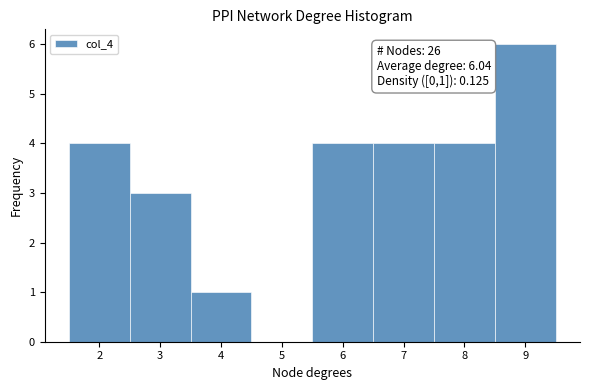

Over which range of the x-axis is the bar tallest?

8.5 to 9.5